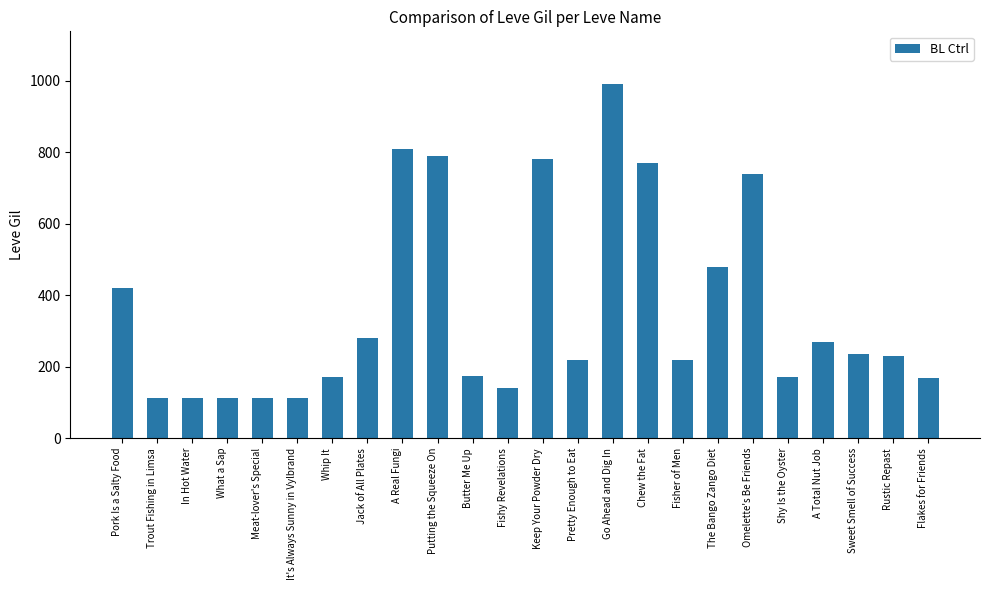

At which category does the chart reach its peak across all series?

Go Ahead and Dig In